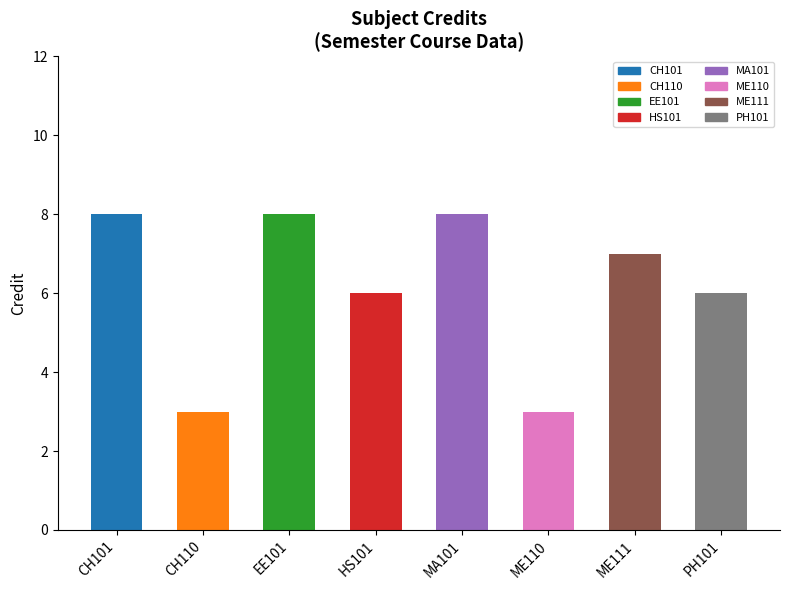

Reading right to left, what are all the values shown in this chart?

6	7	3	8	6	8	3	8